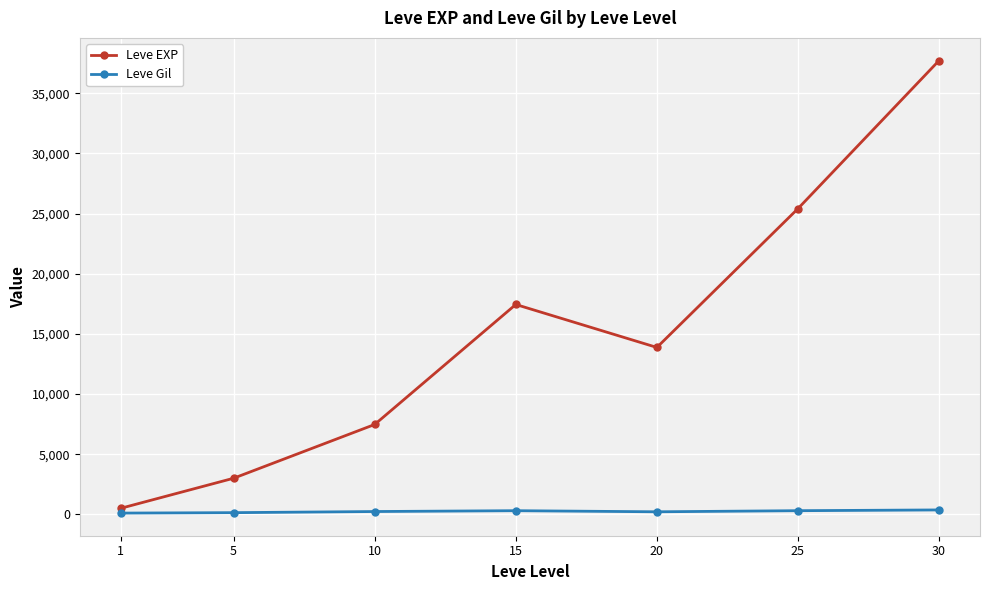

The value of Leve Gil at 10 is 242.5. True or false?

True